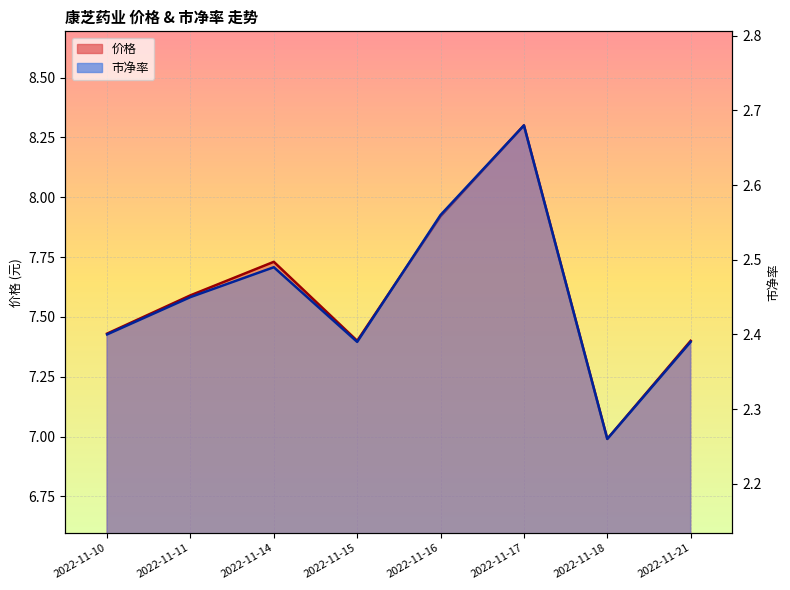

True or false: 市净率 has a value of 3.3 at 2022-11-18.

False